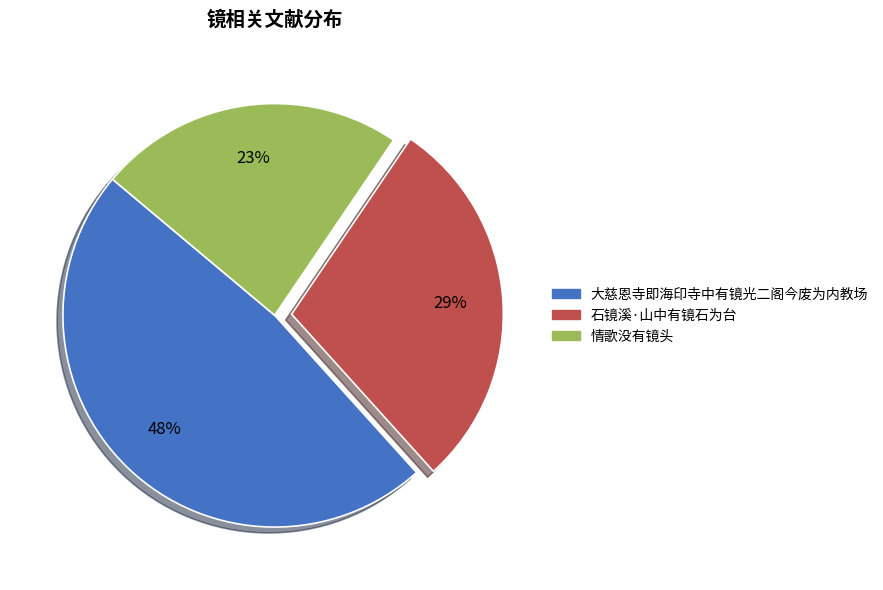

To the nearest percent, what is the average slice percentage?

33%